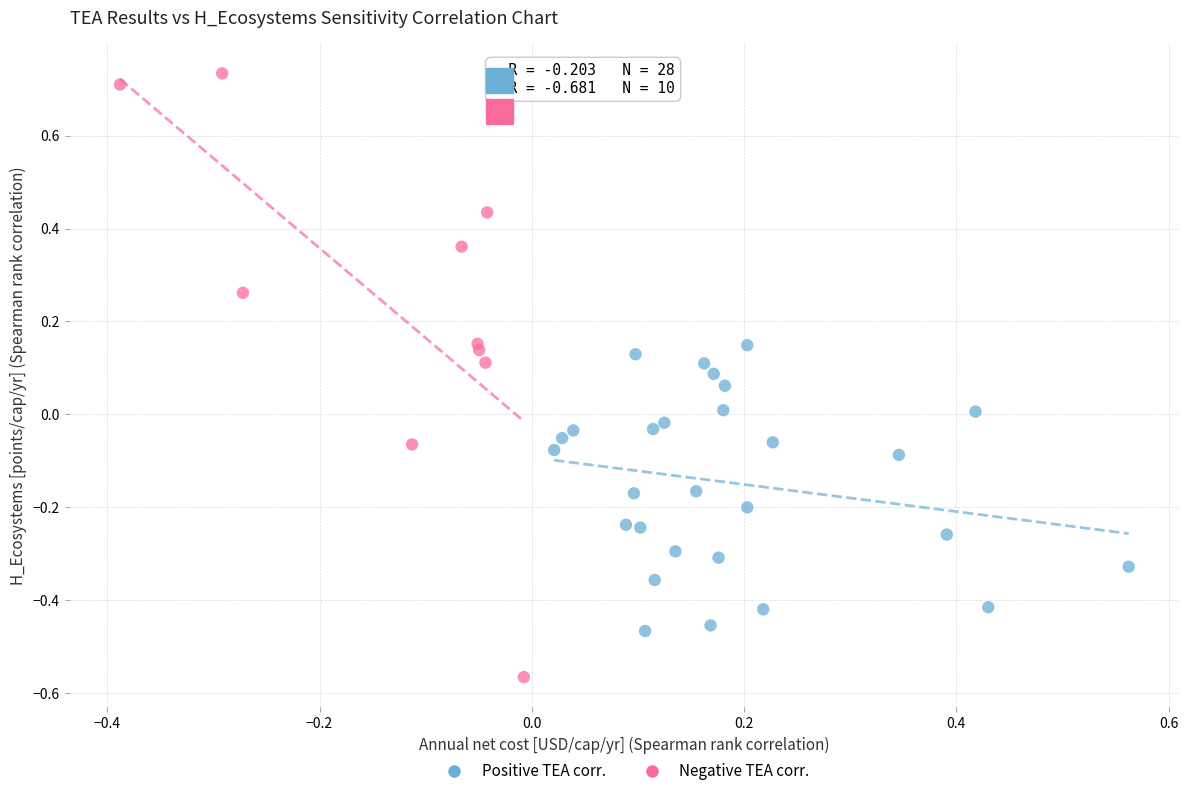

Which series contains the highest Y value?

Negative TEA corr.